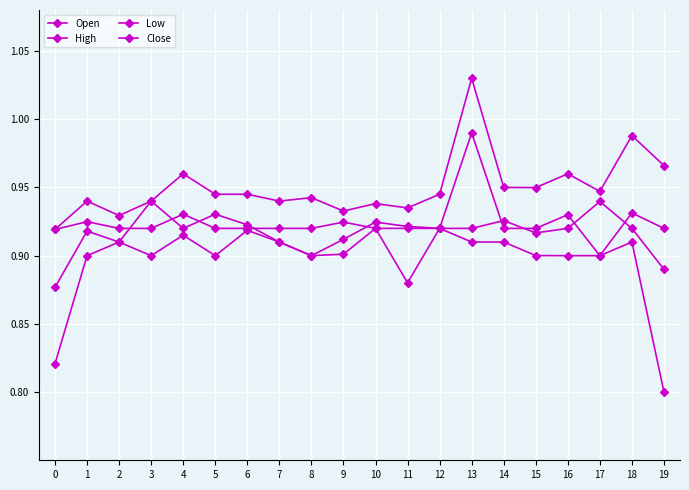

Does the chart have visible grid lines?

Yes